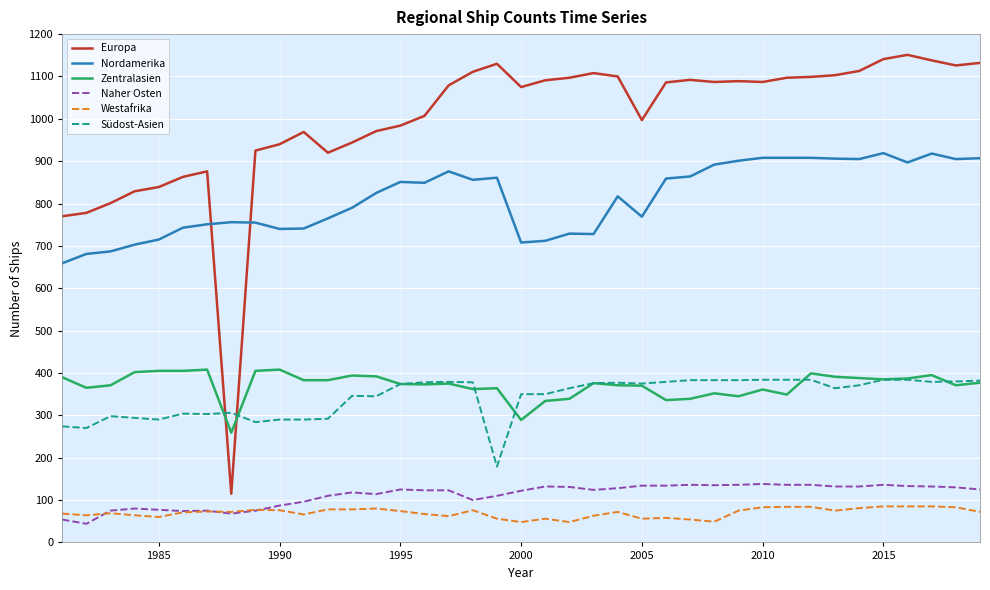

What is the lowest value of the Westafrika series?

48